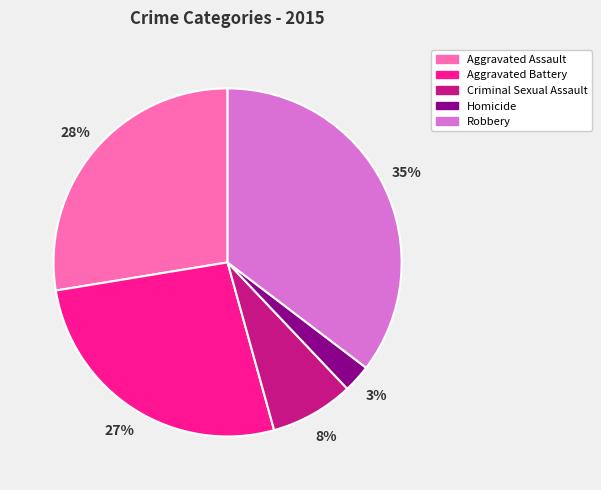

Is the sum of Criminal Sexual Assault and Aggravated Assault greater than half?

No